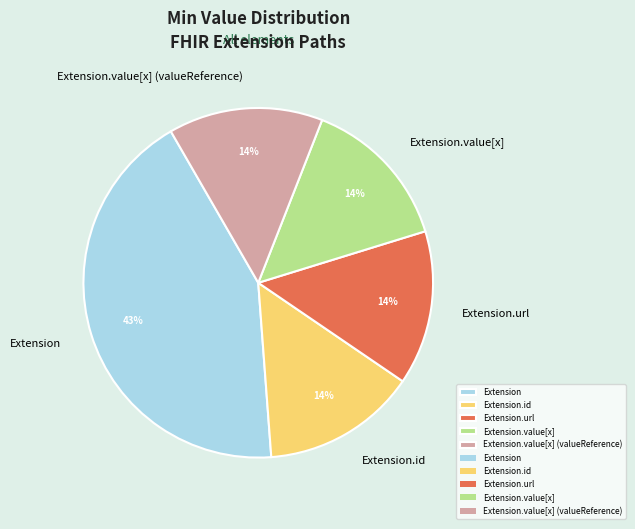

What percentage is the Extension.url slice, to the nearest percent?

14%